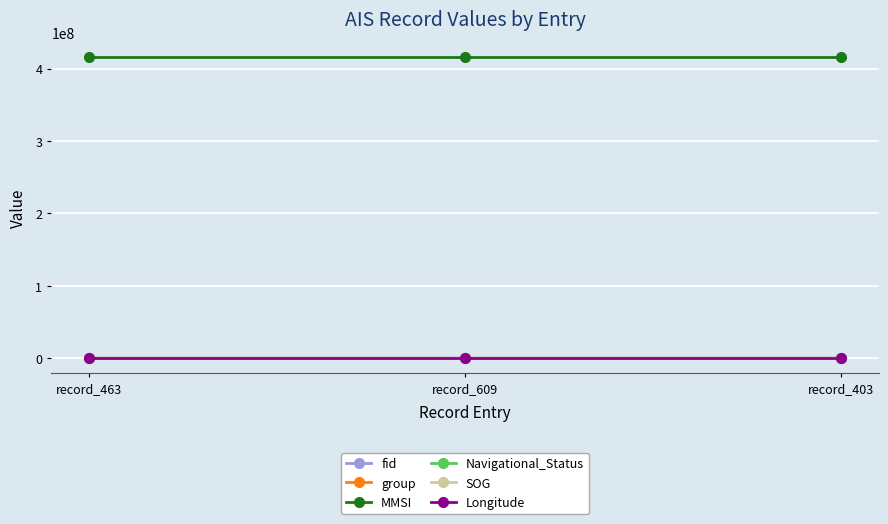

What is the maximum value shown in the chart?

416059684.0